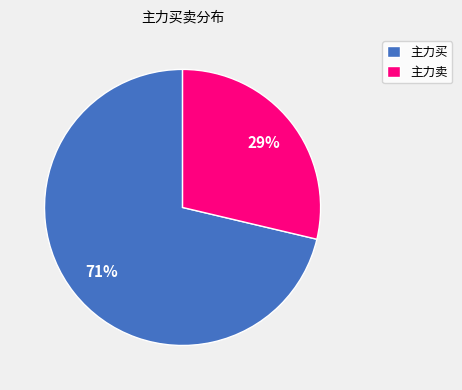

The 主力卖 slice represents 23% of the pie. True or false?

False